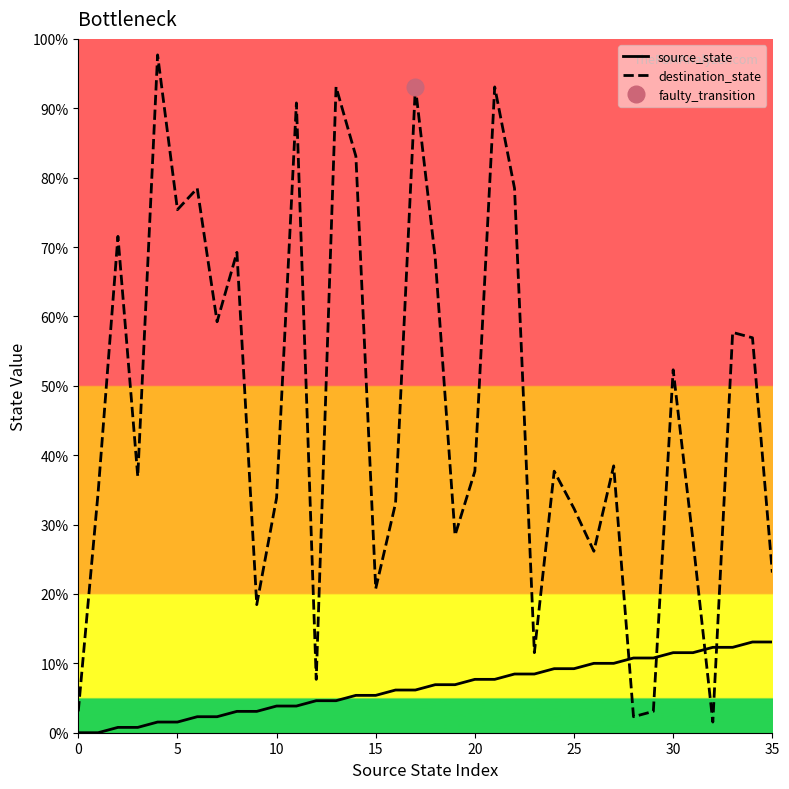

Does the chart have visible grid lines?

No